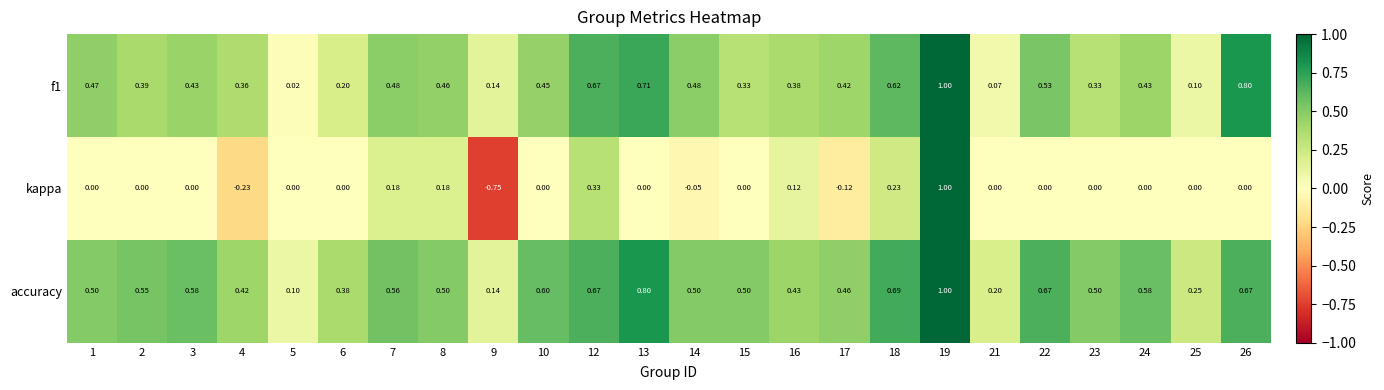

Count the number of data series in this chart.

3